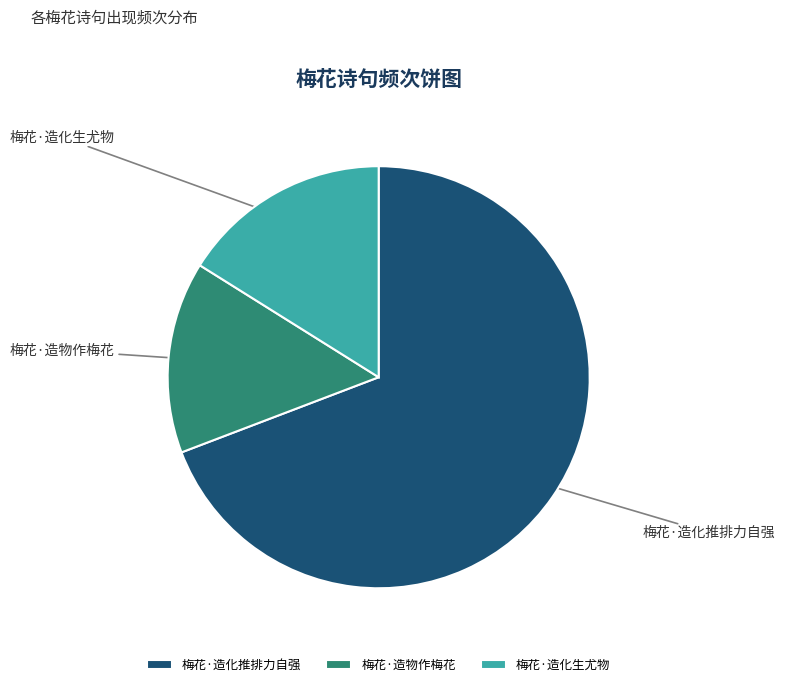

Approximately how many times larger is the value at 梅花·造化推排力自强 compared to 梅花·造物作梅花?

4.7